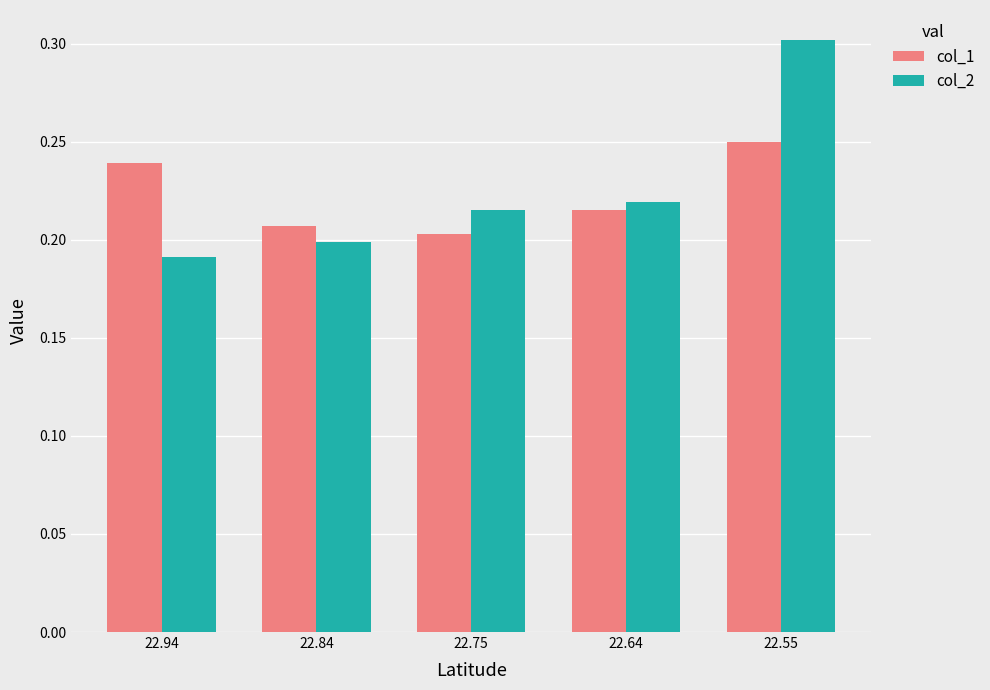

Count the number of categories in the chart.

5